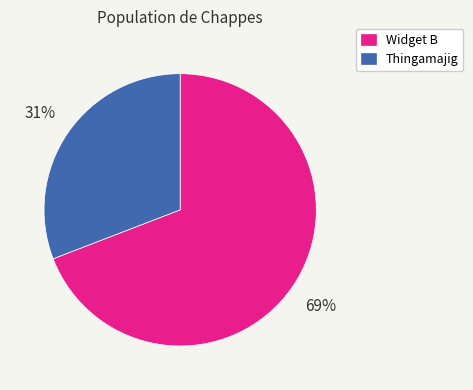

To the nearest percent, what portion does Widget B represent?

69%